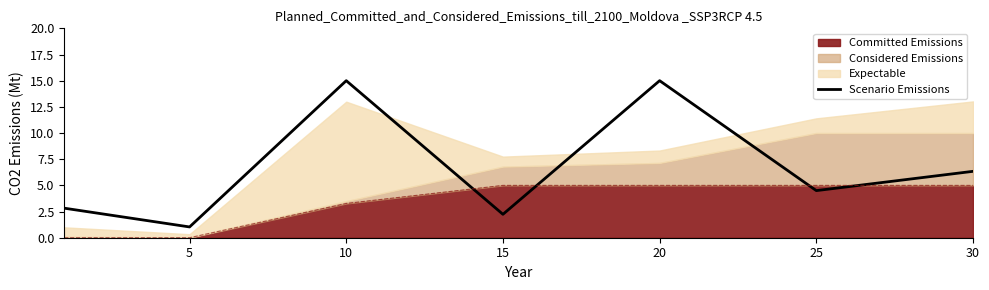

Where is the first local maximum?

10